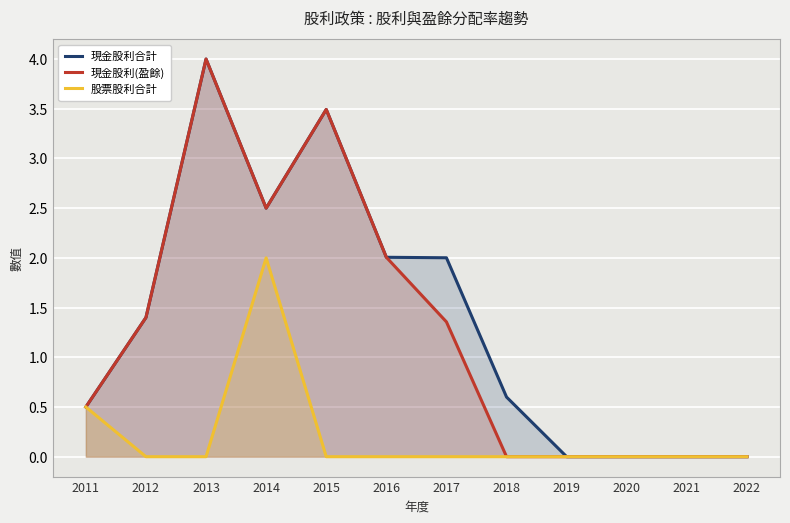

At which category is the sum across all series the highest?

2013